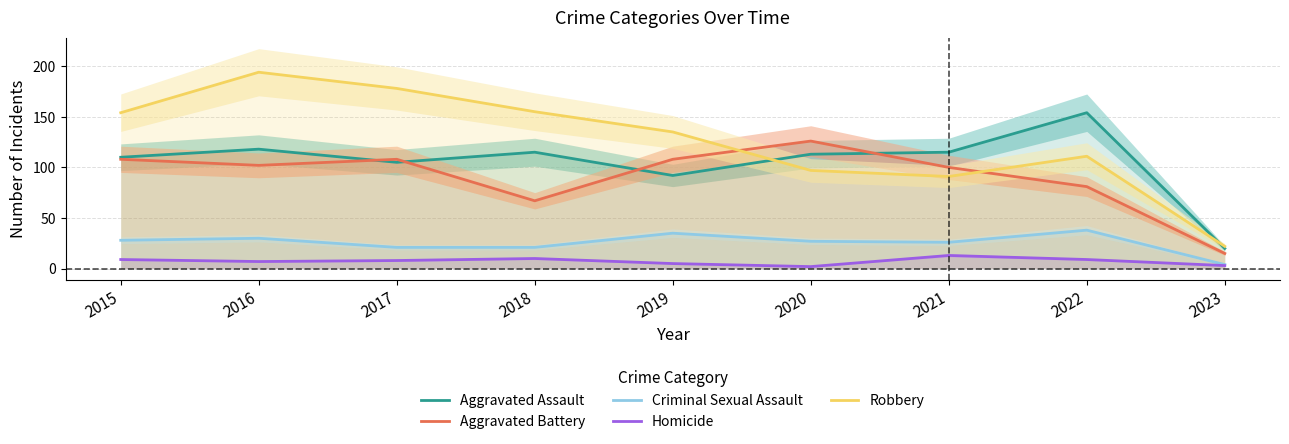

Which series has the largest total across all categories?

Robbery